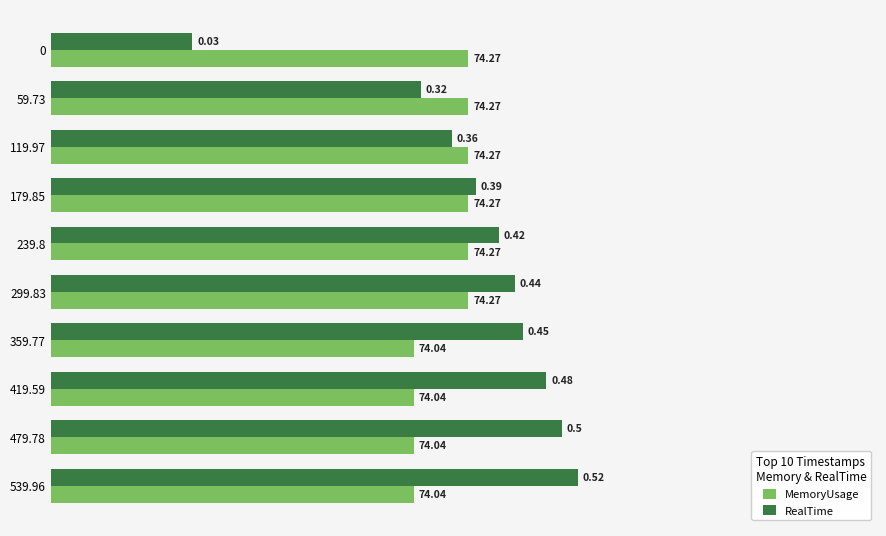

What is the difference between the maximum and second lowest values in the RealTime series?

0.7